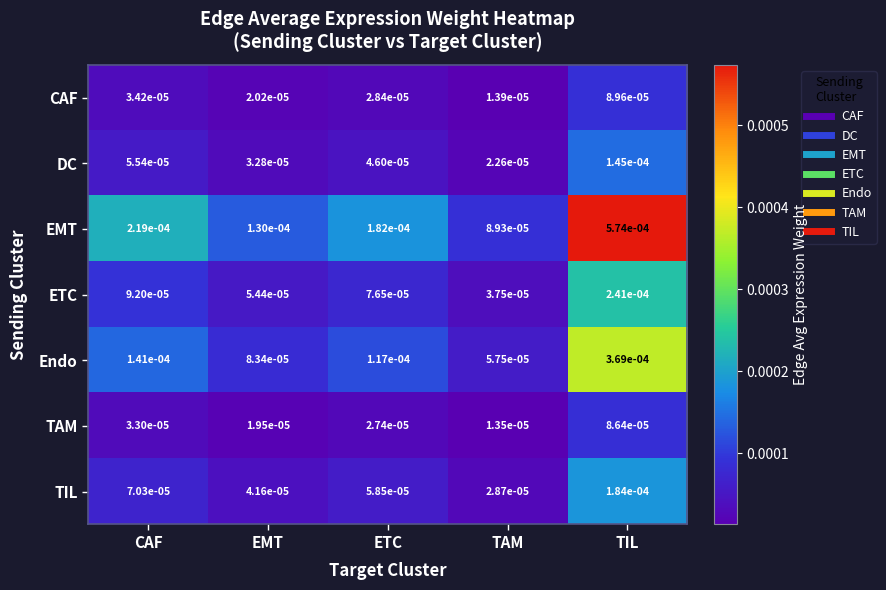

Where is ETC nearest to the value 0?

TAM